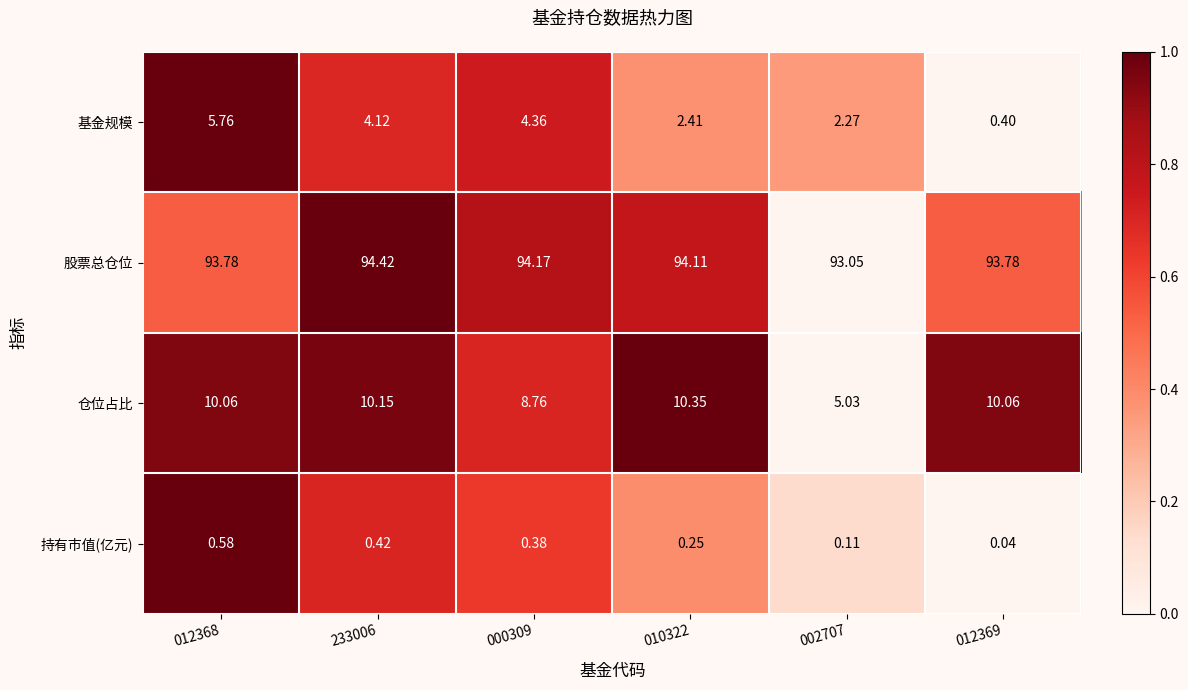

Between 010322 and 002707, which series saw the biggest shift?

仓位占比